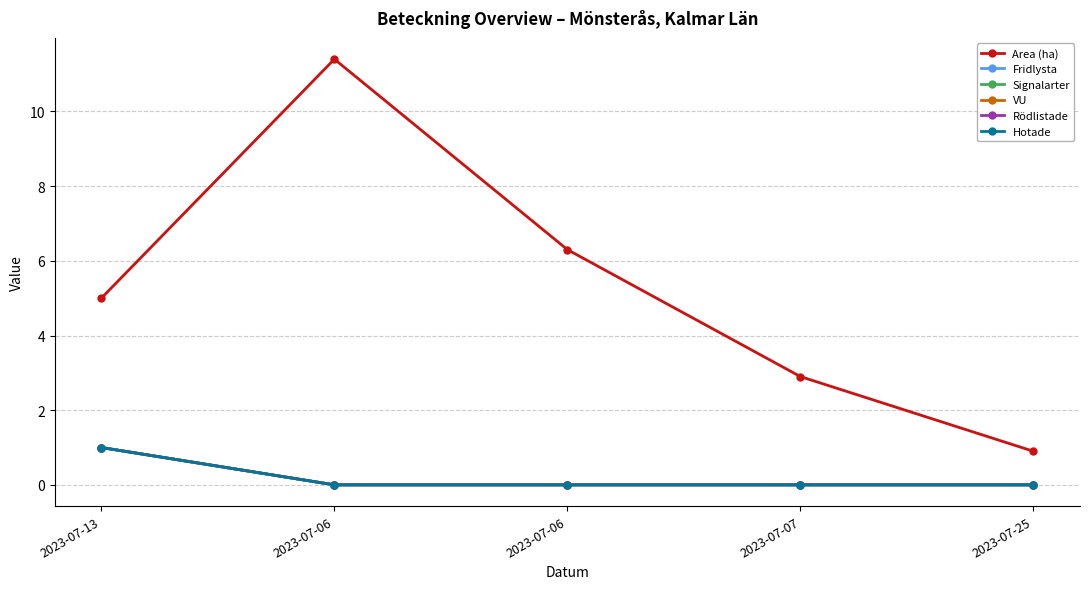

How many data points in Rödlistade are above 0?

1